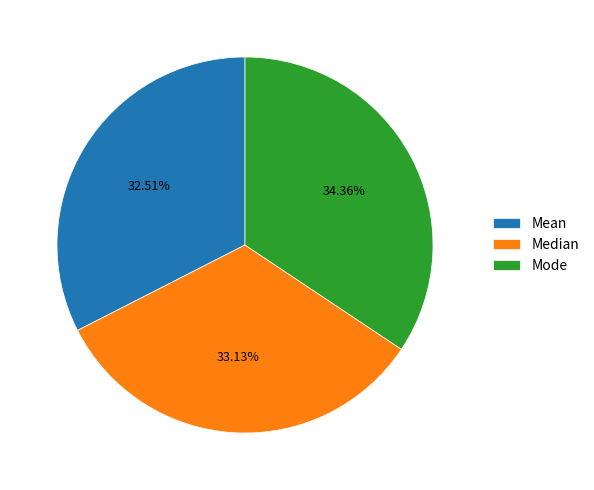

The Median slice represents 27% of the pie. True or false?

False